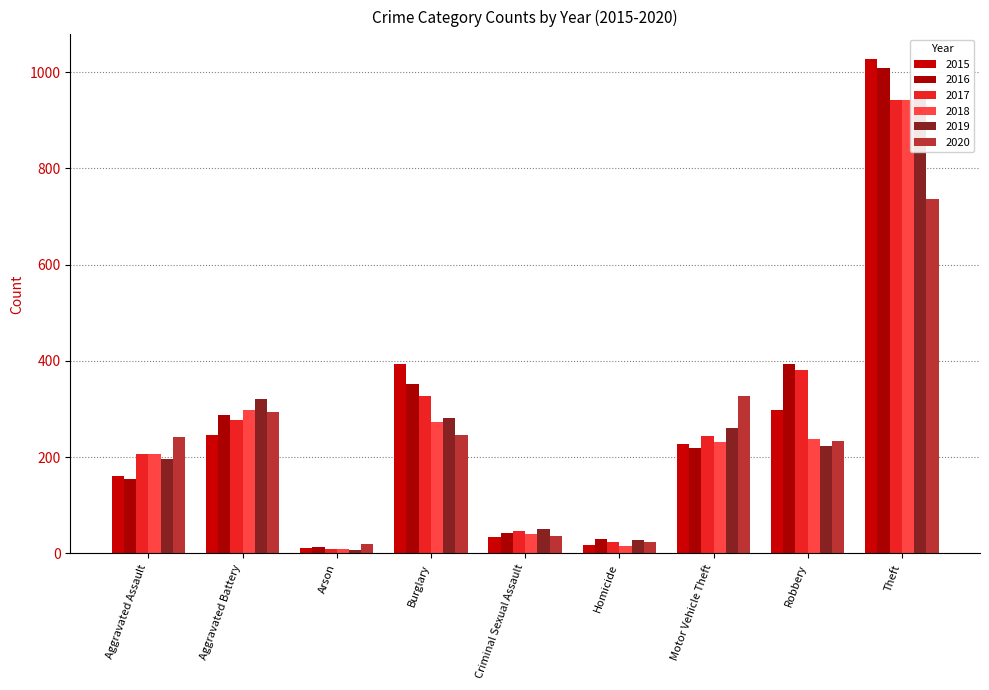

Does the chart contain stacked bars?

No